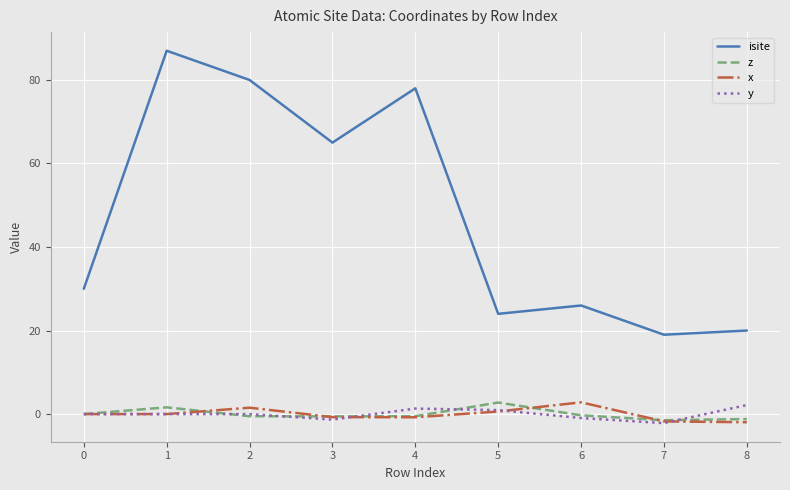

Between 0 and 5, which series saw the biggest shift?

isite